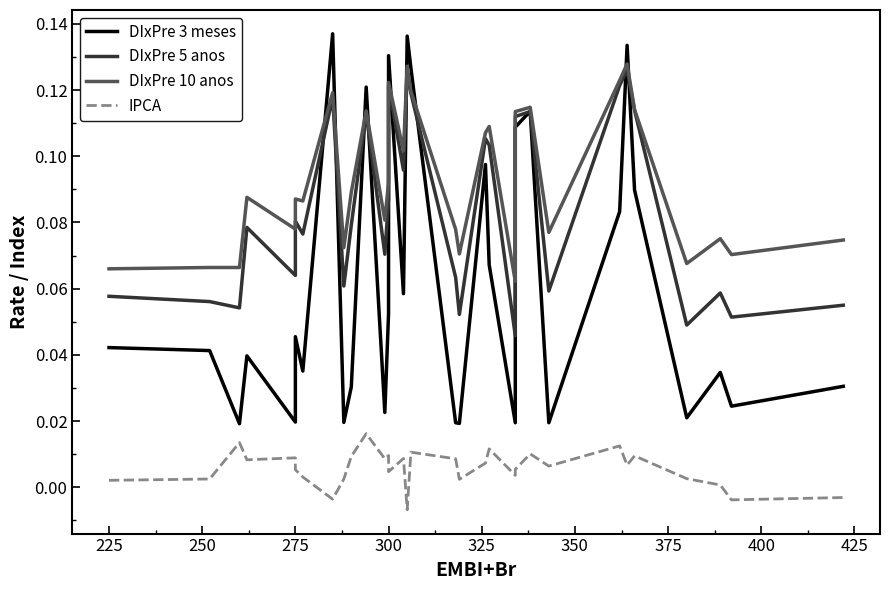

How many values in the IPCA series are below 0?

4